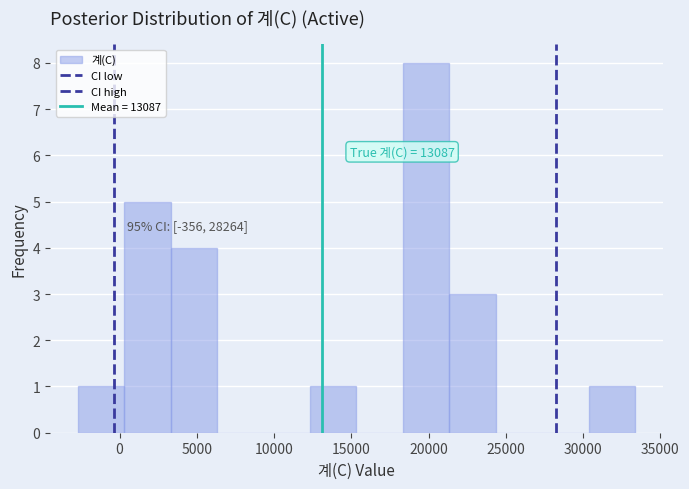

Over which range of the x-axis is the bar tallest?

18500 to 21500